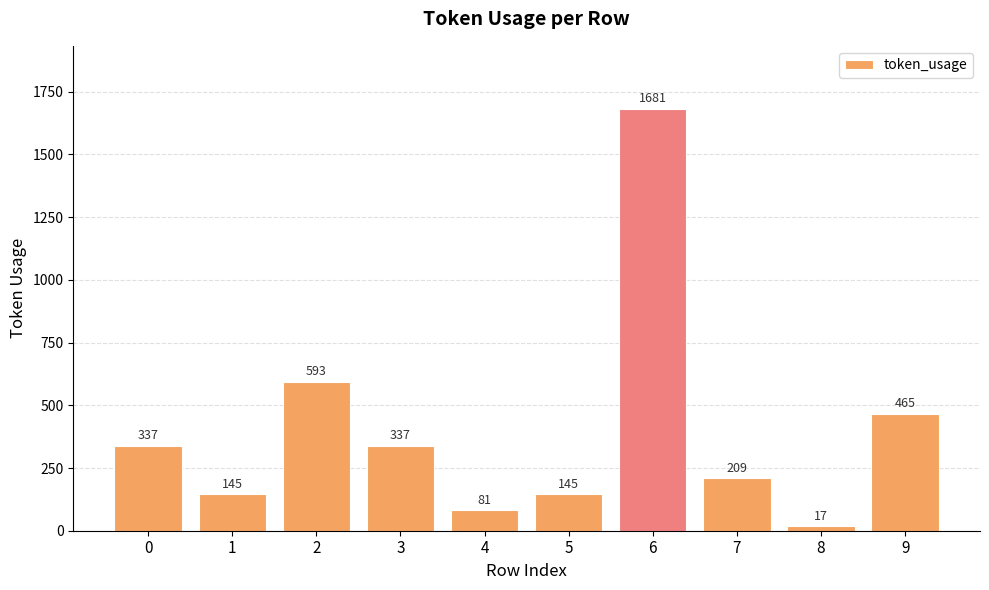

How many bars are there in total?

10